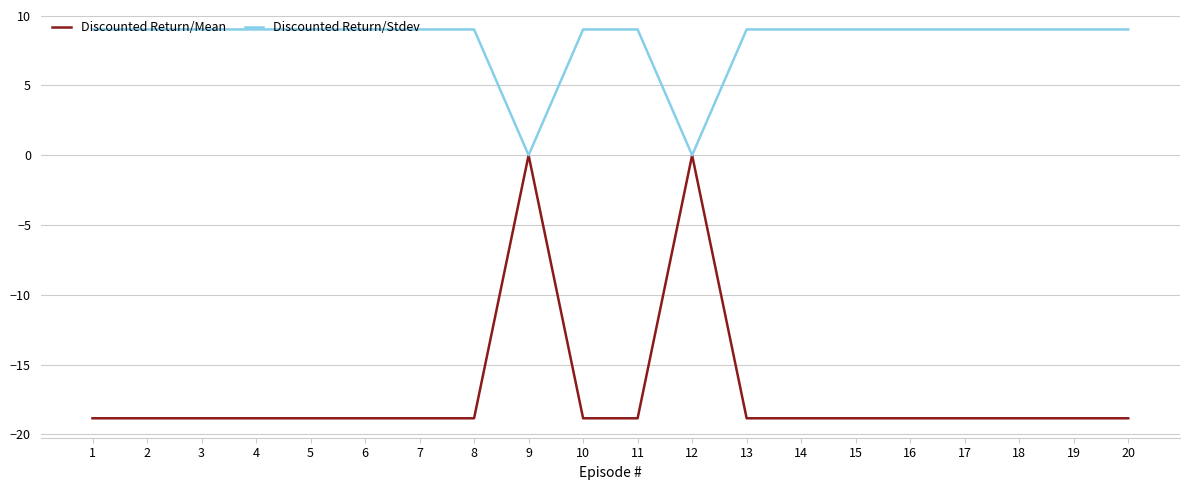

Reading left to right, extract all data points from this chart.

Discounted Return/Mean: -18.8	-18.8	-18.8	-18.8	-18.8	-18.8	-18.8	-18.8	0.0	-18.8	-18.8	0.0	-18.8	-18.8	-18.8	-18.8	-18.8	-18.8	-18.8	-18.8
Discounted Return/Stdev: 9.0	9.0	9.0	9.0	9.0	9.0	9.0	9.0	0.0	9.0	9.0	0.0	9.0	9.0	9.0	9.0	9.0	9.0	9.0	9.0